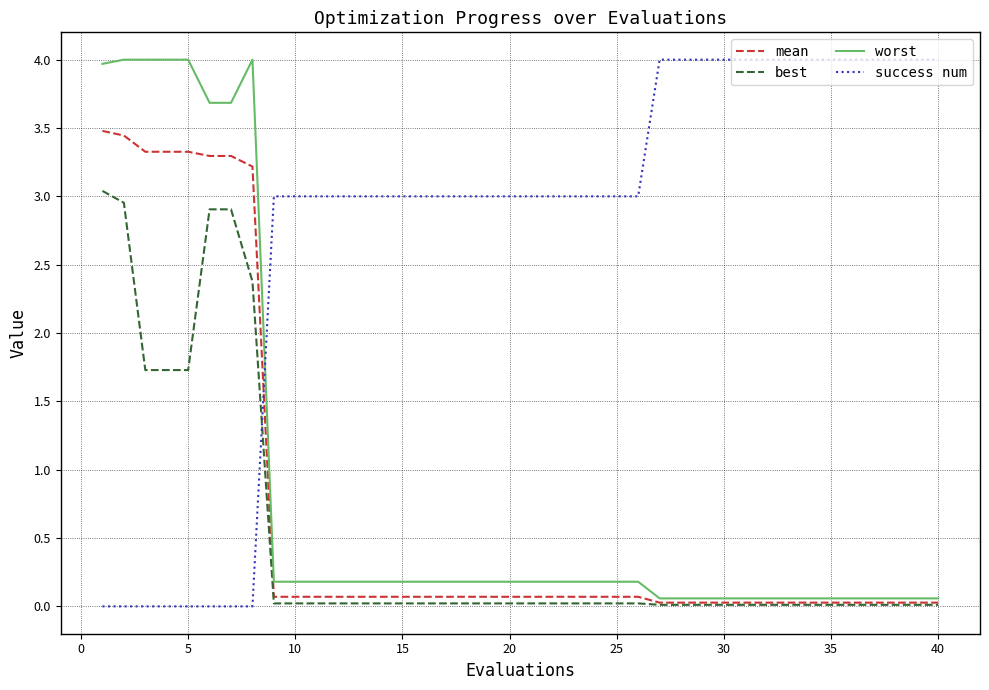

True or false: success num and worst intersect in this chart.

True